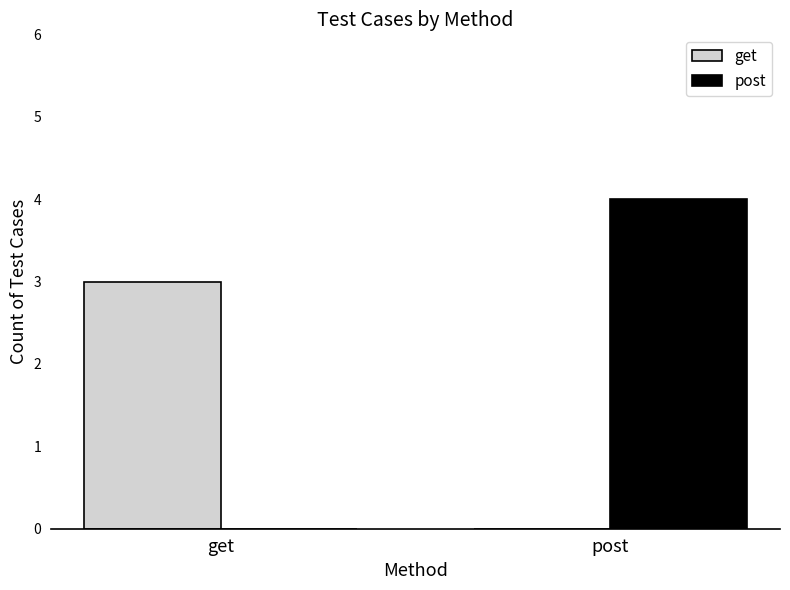

Between get and post, which series saw the biggest shift?

post